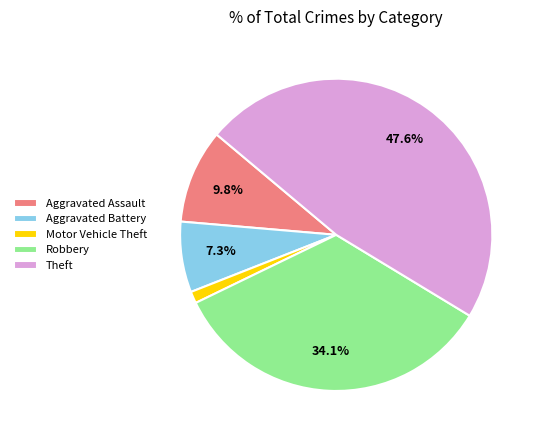

To the nearest percent, what is the difference between the largest and smallest slice percentages?

46%